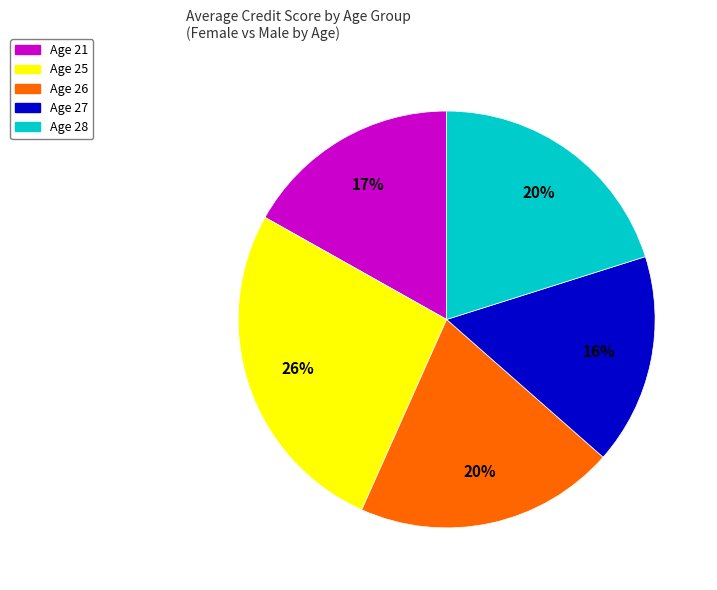

How many slices are in this pie chart?

5